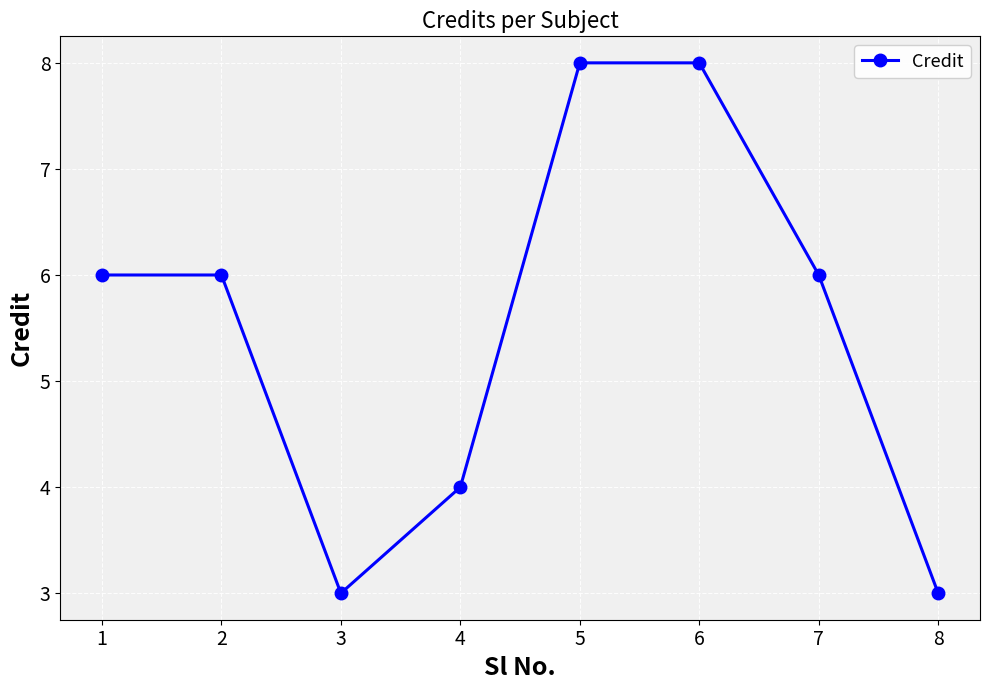

Count the number of data series in this chart.

1